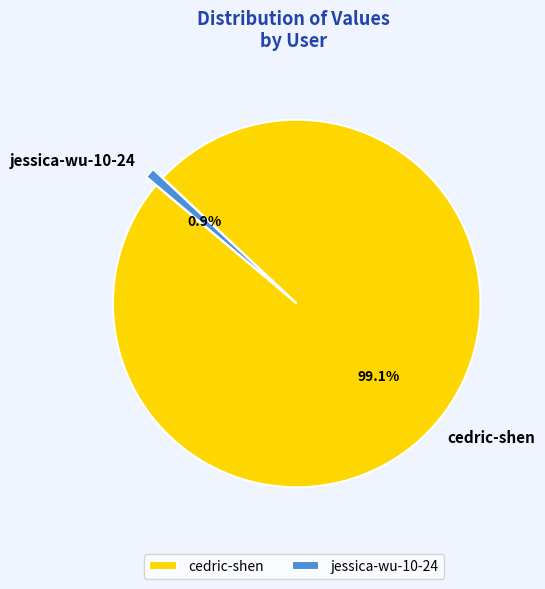

Approximately how many times larger is the value at cedric-shen compared to jessica-wu-10-24?

111.4